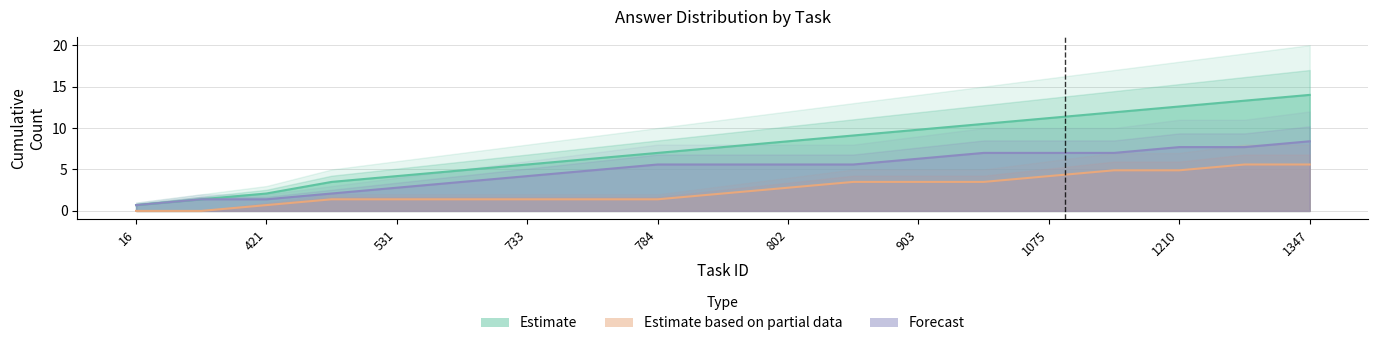

True or false: Estimate based on partial data has more than 0 points higher than both neighbors.

False